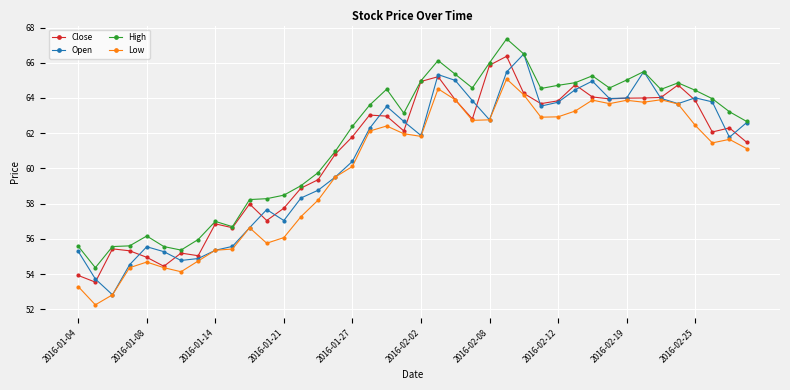

True or false: Close has more than 1 interior local peaks.

True